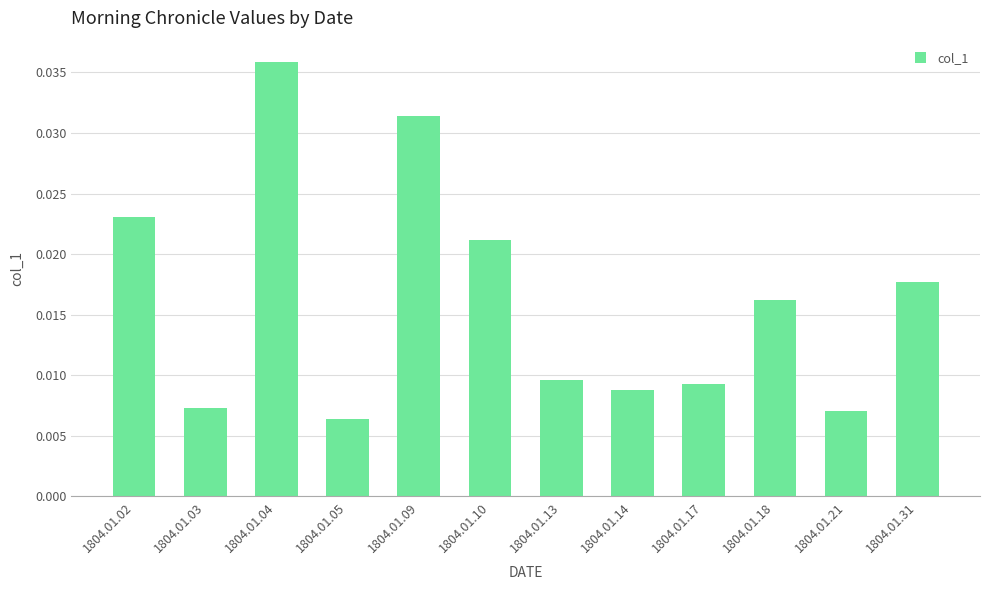

How many values are between 0 and 1?

12